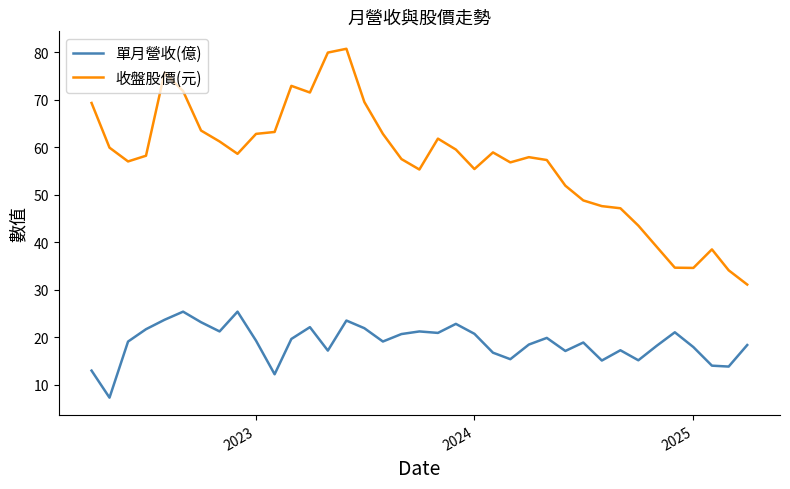

True or false: 收盤股價(元) has more than 1 points higher than both neighbors.

True